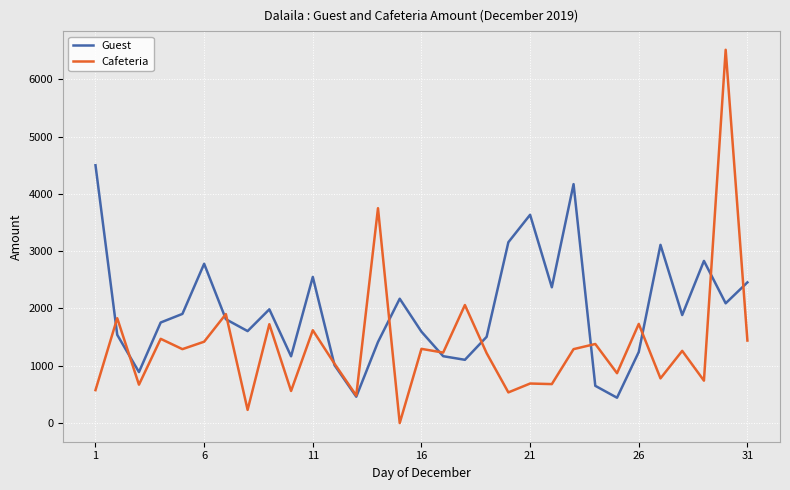

List the series in order of their overall mean, highest first.

Guest, Cafeteria